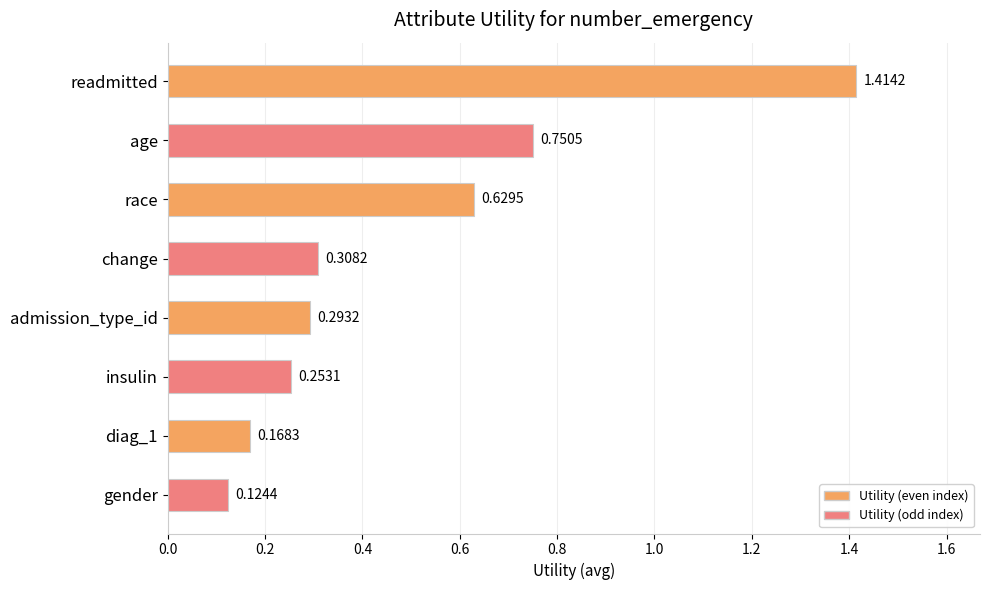

Are the bars horizontal?

Yes